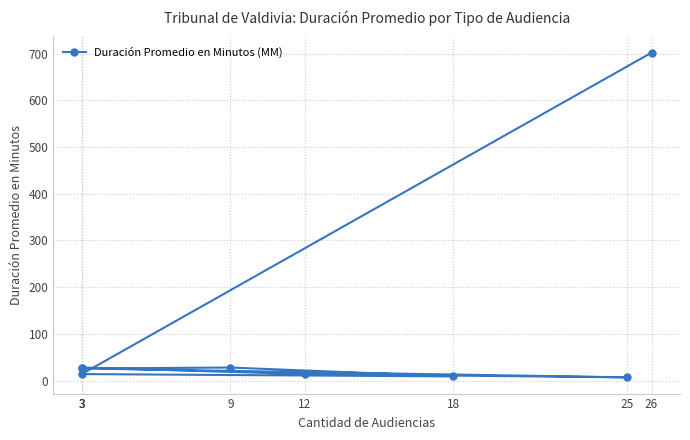

What is the value of the 4th point from the left?

28